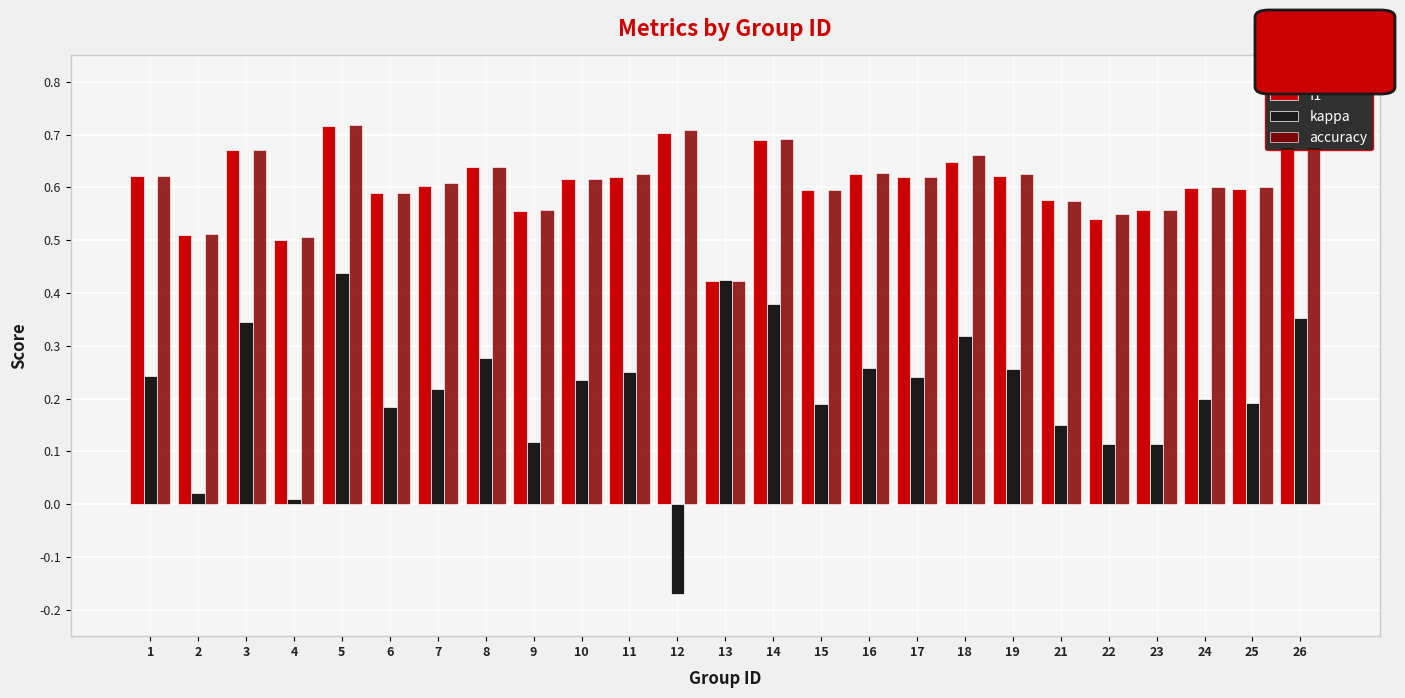

The value of kappa at 5 is 0.3. True or false?

False